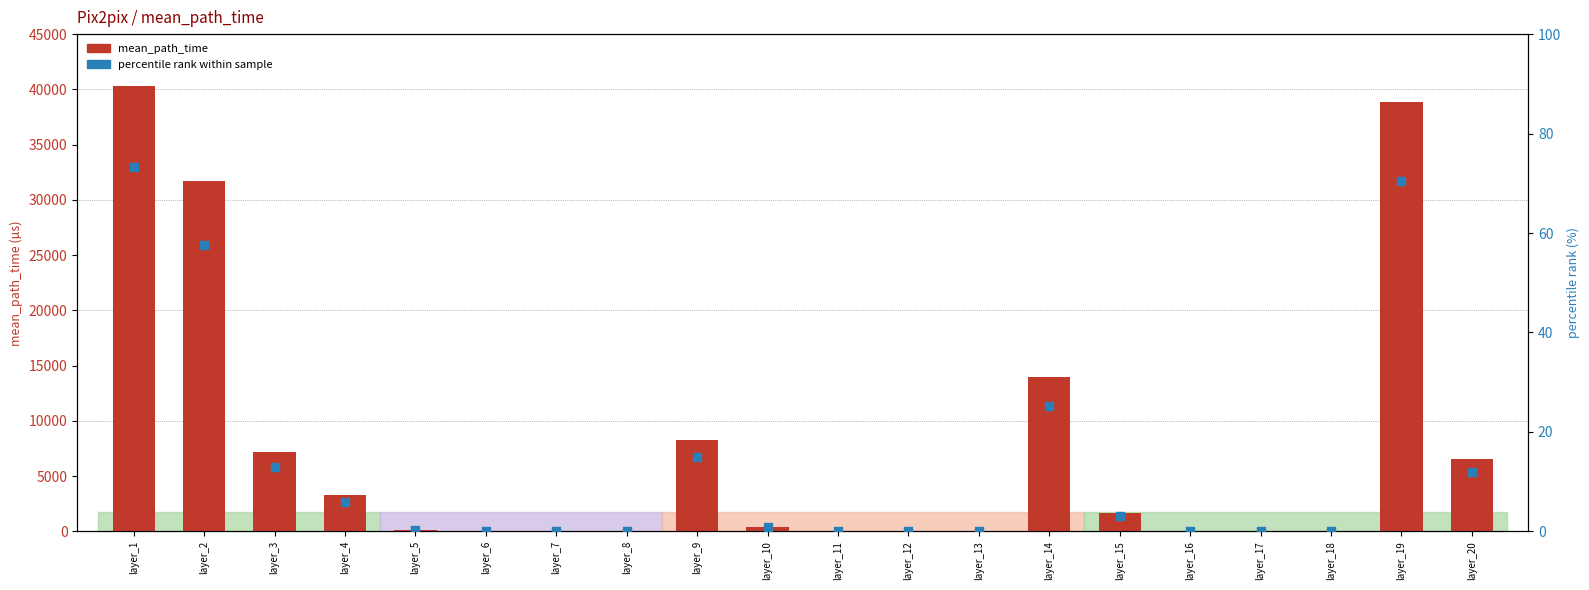

Is the value of mean_path_time at layer_3 greater than the value of percentile rank within sample at layer_3?

Yes